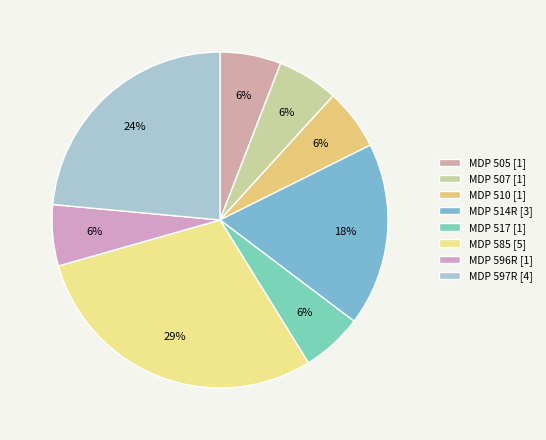

What is the smallest slice in the pie chart?

MDP 505